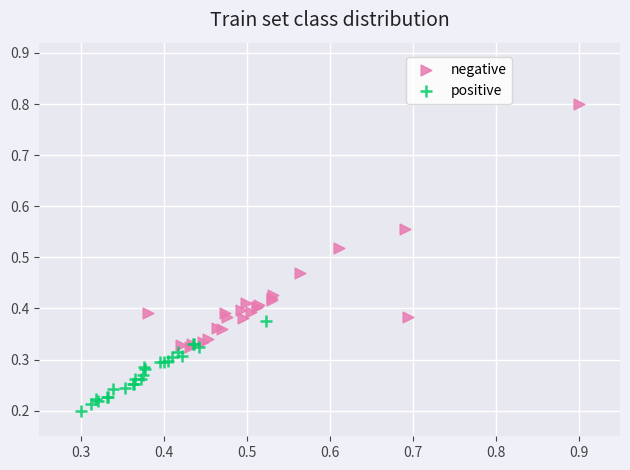

Which series reaches the maximum Y coordinate?

negative